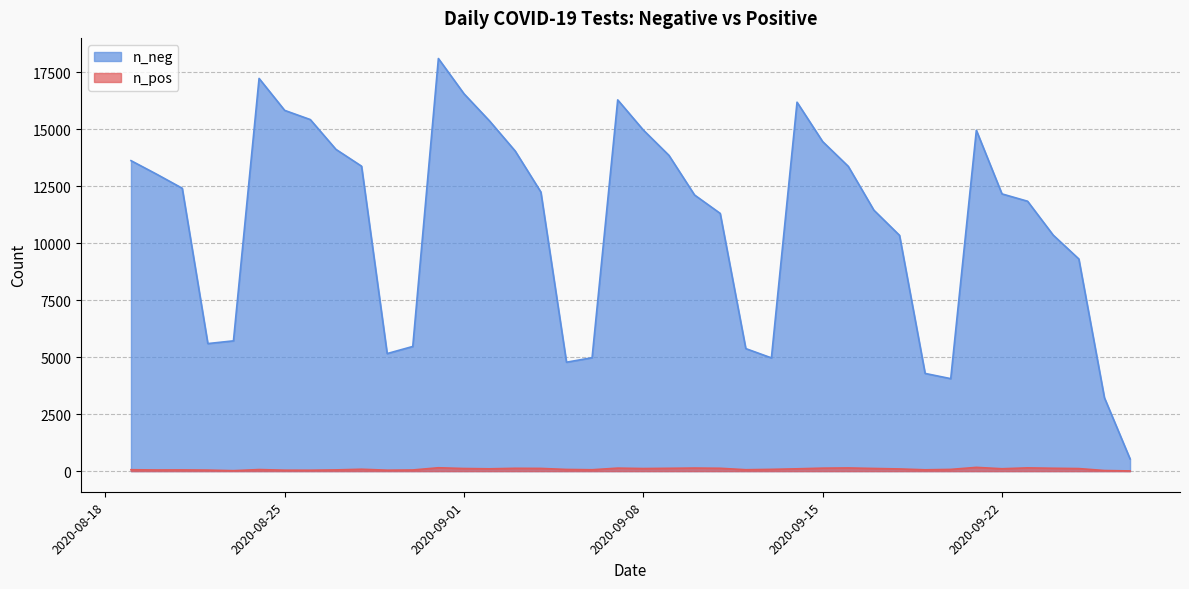

The value of n_neg at 2020-09-22 is 7159. True or false?

False